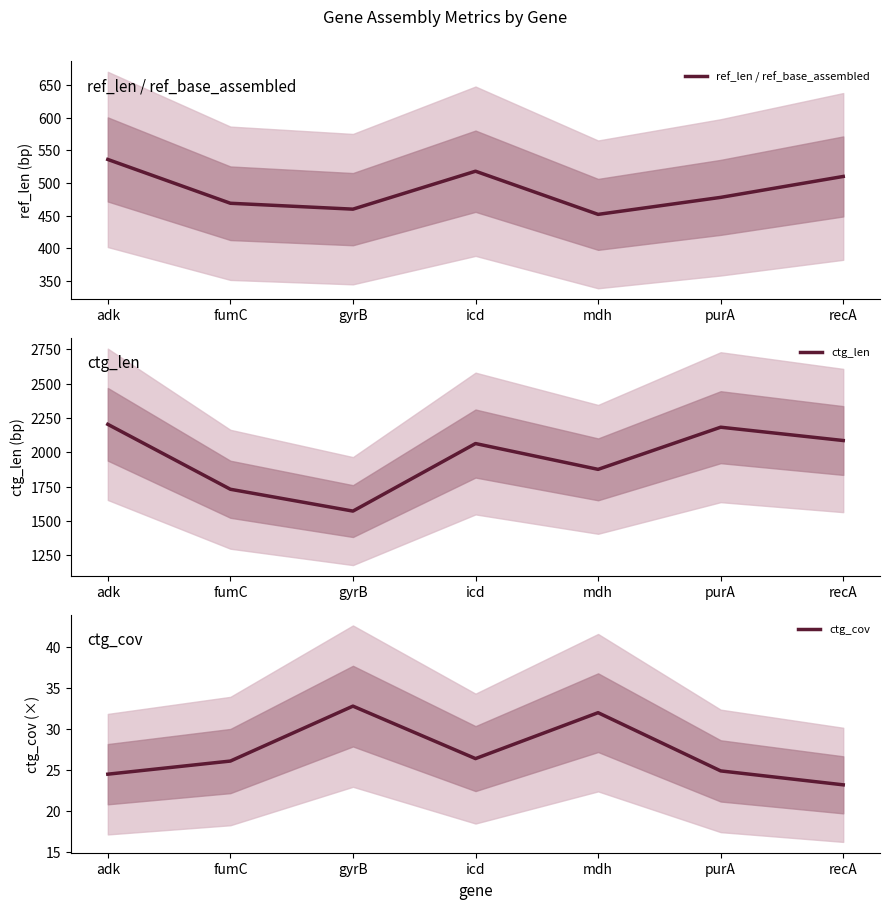

What is the lowest value of the ref_len / ref_base_assembled series?

452